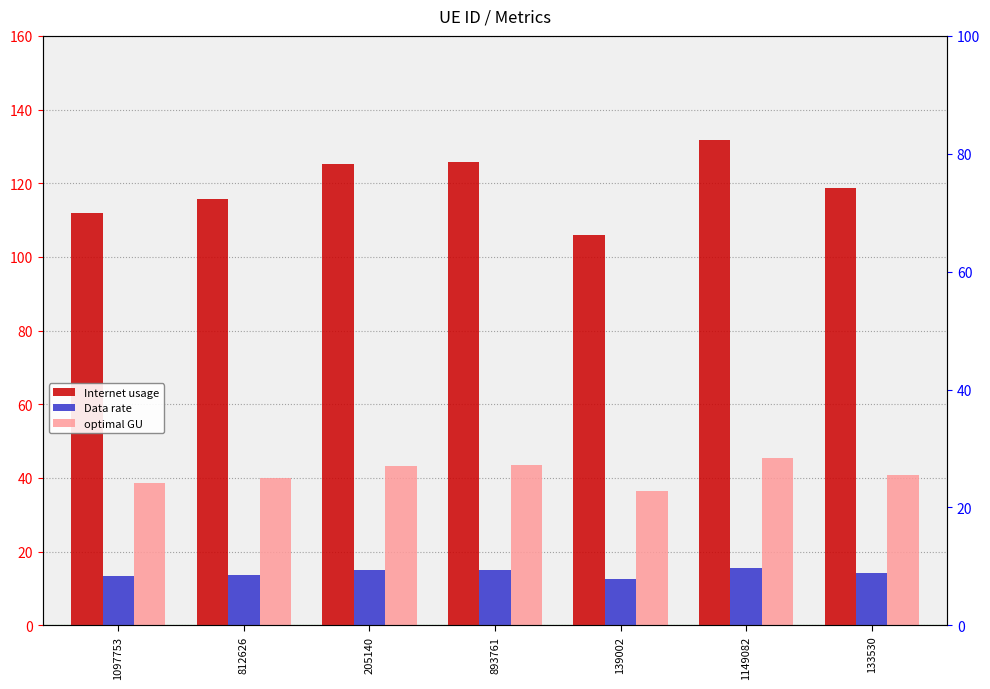

Is it true that Internet usage equals 106.0 at 139002?

True